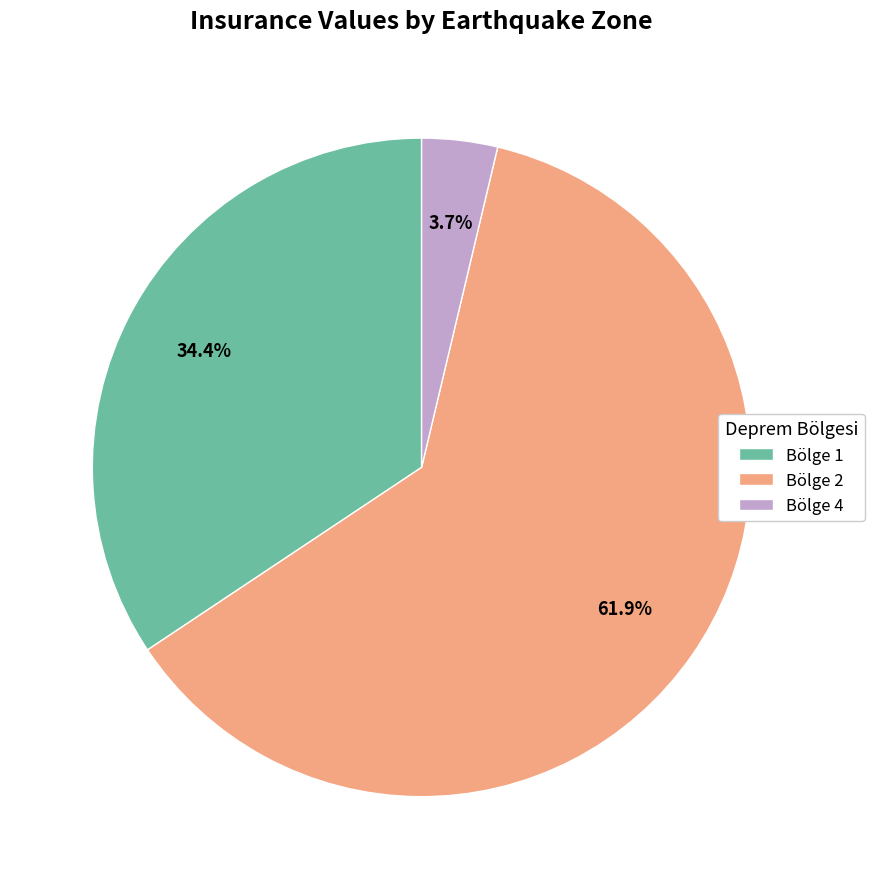

Do Bölge 1 and Bölge 4 together represent more than half of the pie?

No